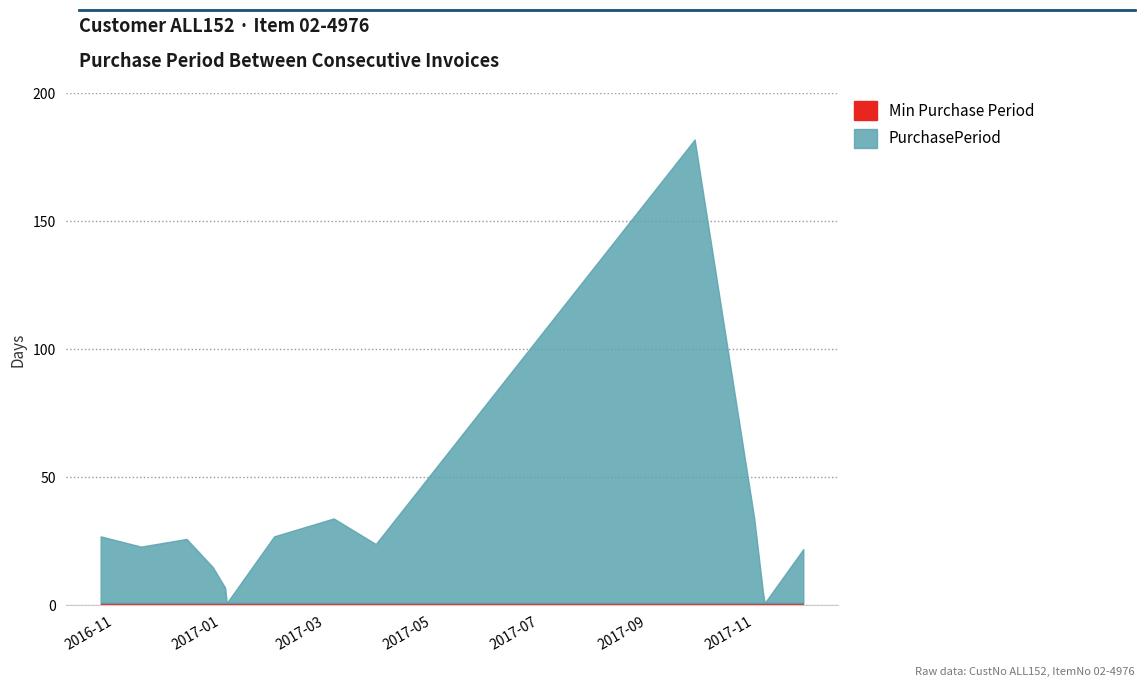

Is it true that the value at 2016-11-16 is 23?

True